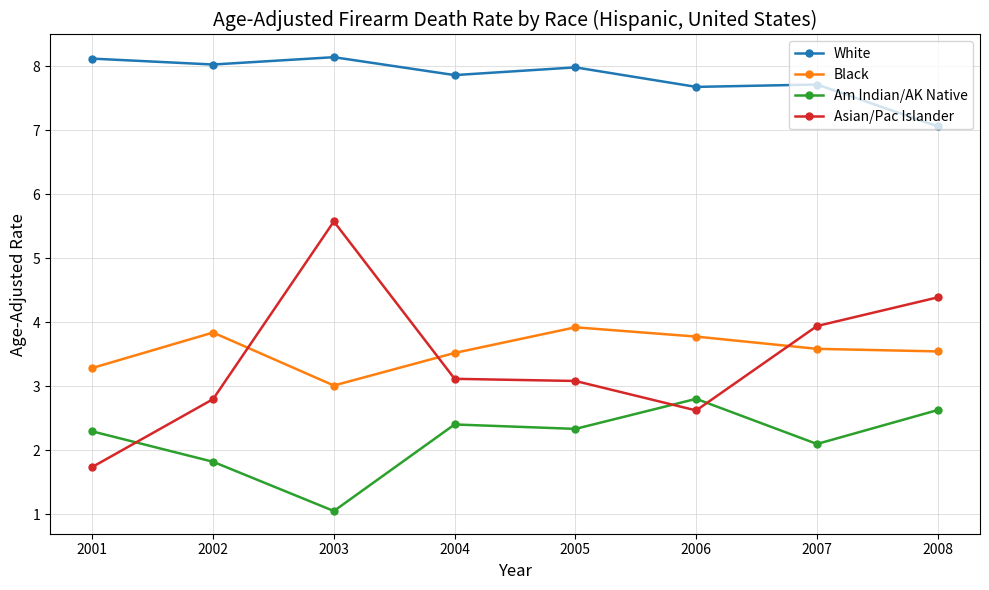

Where is the first local minimum for Black?

2003